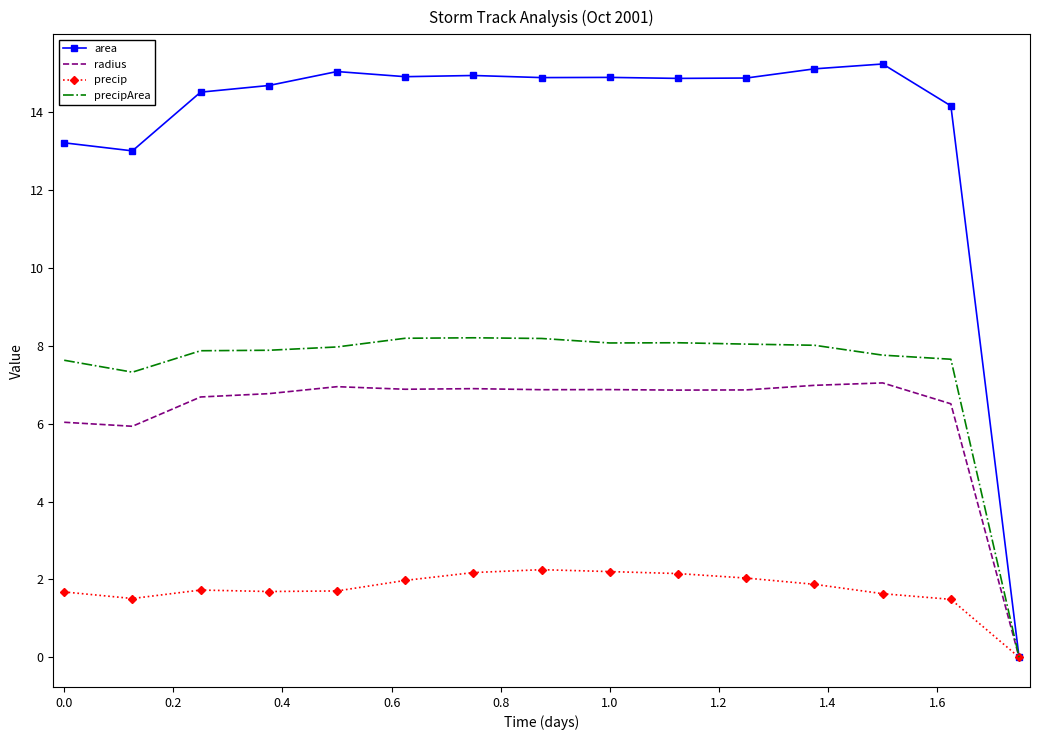

List the series in order of their peak value, highest first.

area, precipArea, radius, precip